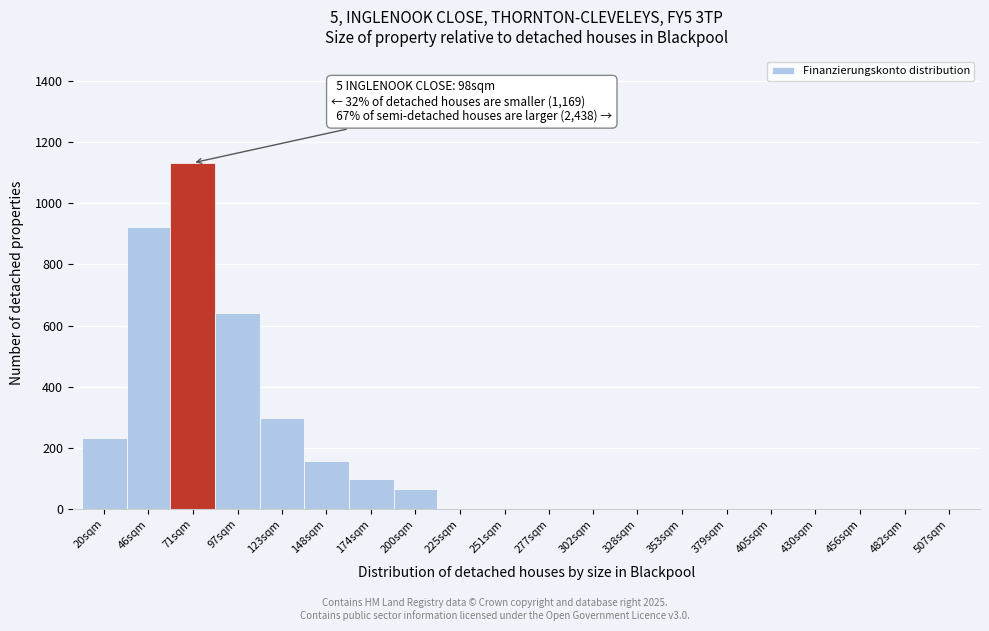

Reading left to right, extract all data points from this chart.

20sqm=231	46sqm=923	71sqm=1132	97sqm=641	123sqm=298	148sqm=156	174sqm=98	200sqm=67	225sqm=0	251sqm=0	277sqm=0	302sqm=0	328sqm=0	353sqm=0	379sqm=0	405sqm=0	430sqm=0	456sqm=0	482sqm=0	507sqm=0